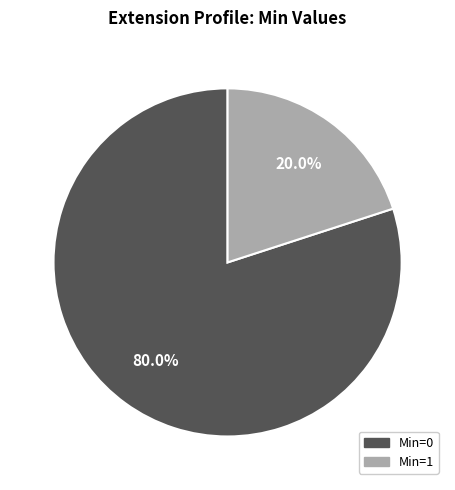

How many slices are in this pie chart?

2